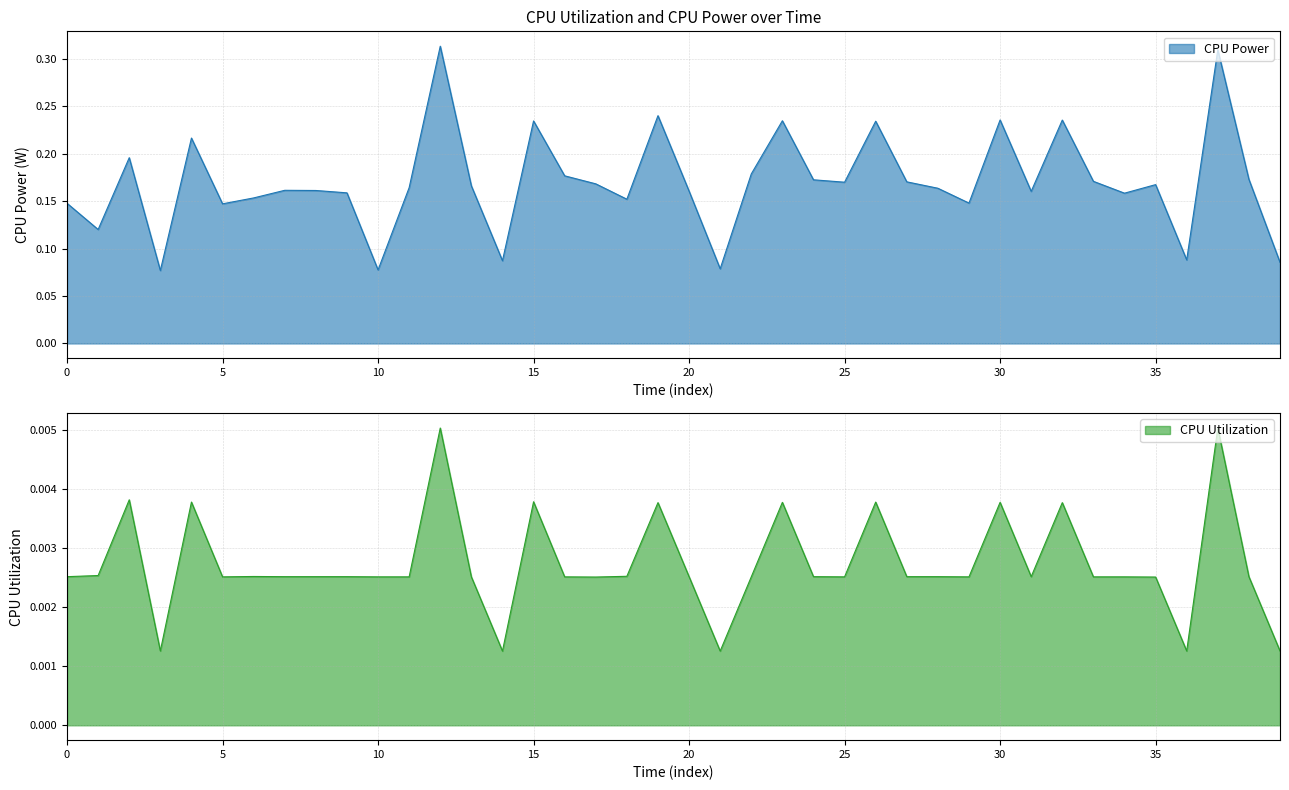

Reading right to left, extract all data points from this chart.

CPU Power: 0.1	0.2	0.3	0.1	0.2	0.2	0.2	0.2	0.2	0.2	0.1	0.2	0.2	0.2	0.2	0.2	0.2	0.2	0.1	0.2	0.2	0.2	0.2	0.2	0.2	0.1	0.2	0.3	0.2	0.1	0.2	0.2	0.2	0.2	0.1	0.2	0.1	0.2	0.1	0.1
CPU Utilization: 0.0	0.0	0.0	0.0	0.0	0.0	0.0	0.0	0.0	0.0	0.0	0.0	0.0	0.0	0.0	0.0	0.0	0.0	0.0	0.0	0.0	0.0	0.0	0.0	0.0	0.0	0.0	0.0	0.0	0.0	0.0	0.0	0.0	0.0	0.0	0.0	0.0	0.0	0.0	0.0